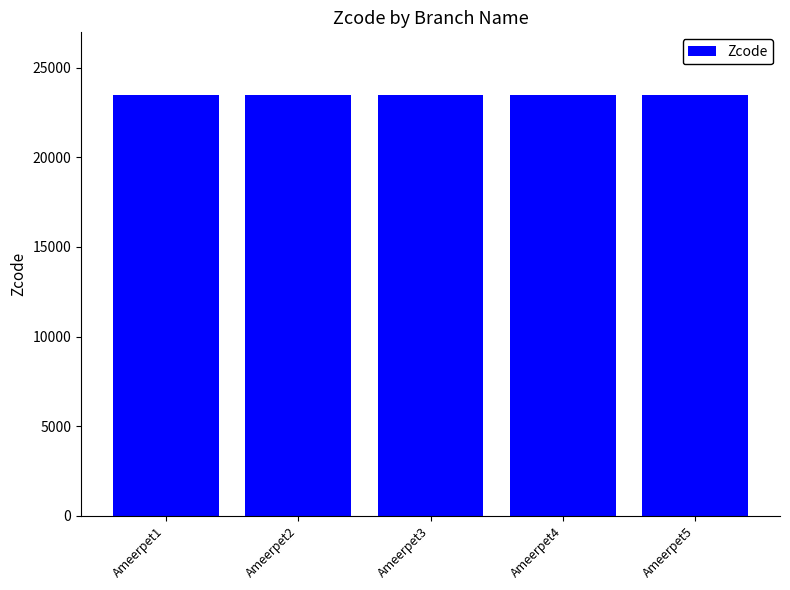

Is it true that the value at Ameerpet3 is 12004?

False